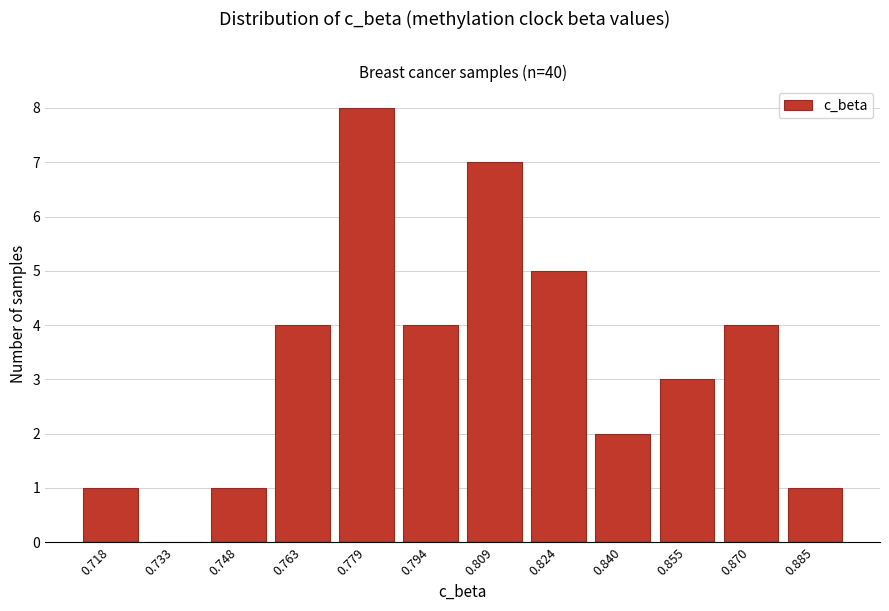

Reading left to right, list all the values displayed in this chart.

0.718=1	0.733=0	0.748=1	0.763=4	0.779=8	0.794=4	0.809=7	0.824=5	0.840=2	0.855=3	0.870=4	0.885=1